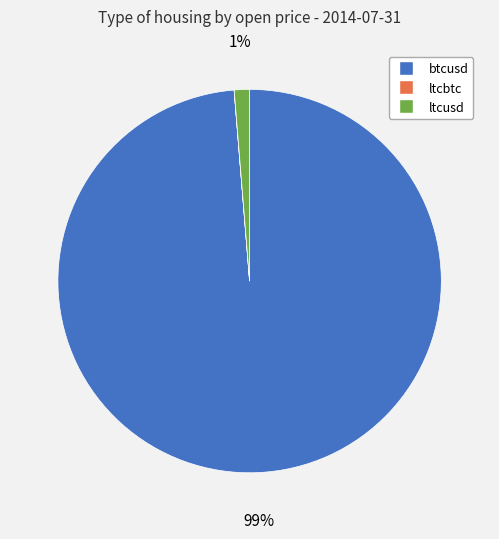

Is the sum of ltcusd and btcusd greater than half?

Yes